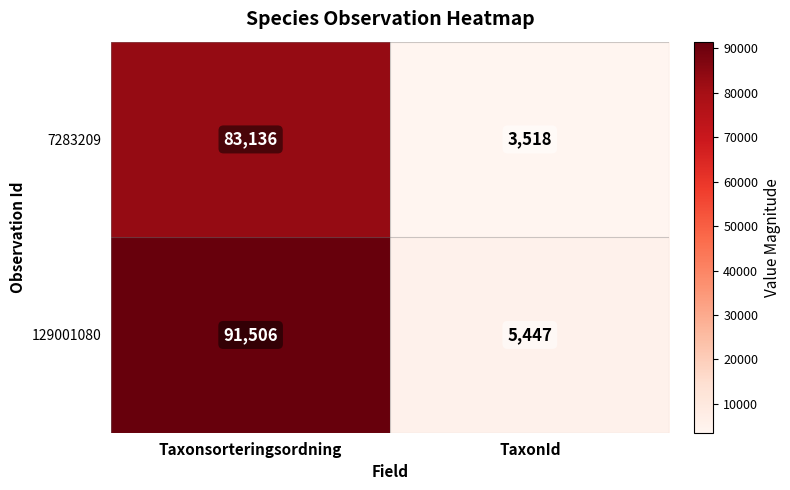

What is the highest value of the 129001080 series?

91506